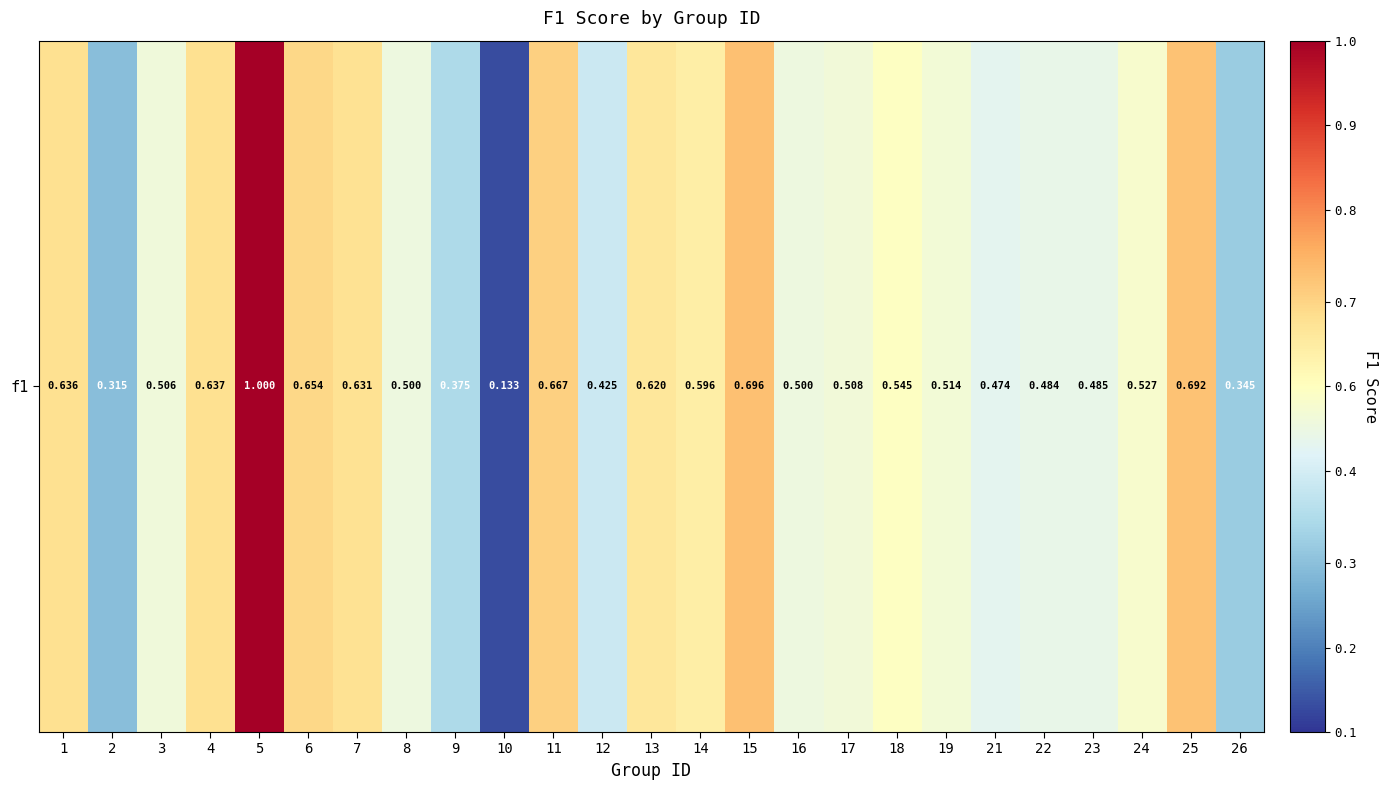

What is the sum of all values?

13.5